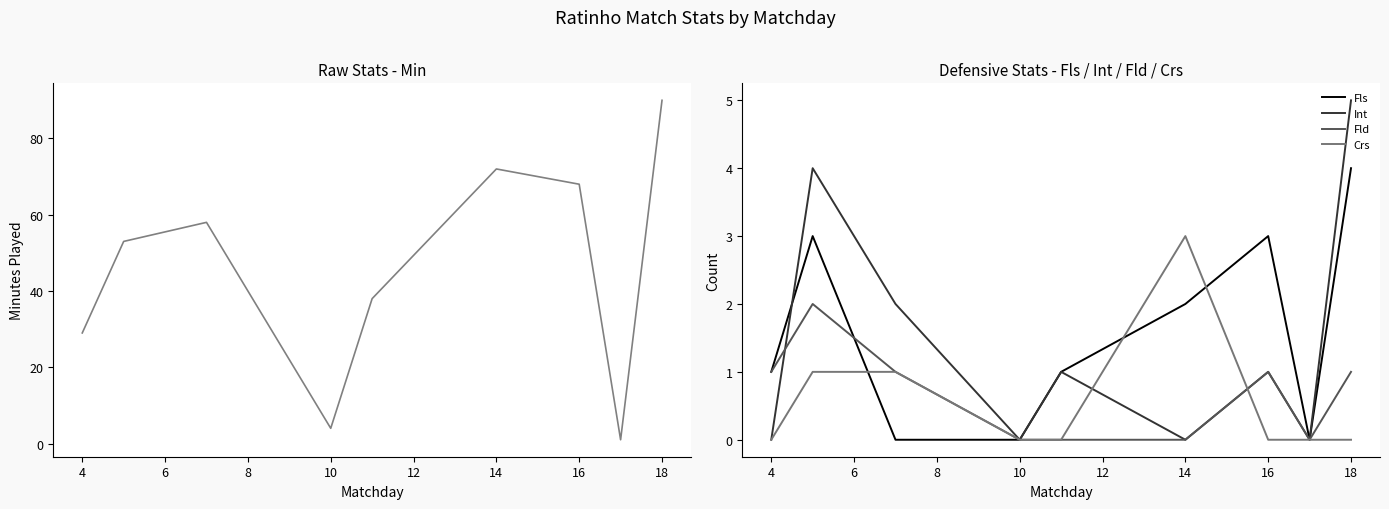

The value of Crs at 14 is 3. True or false?

True